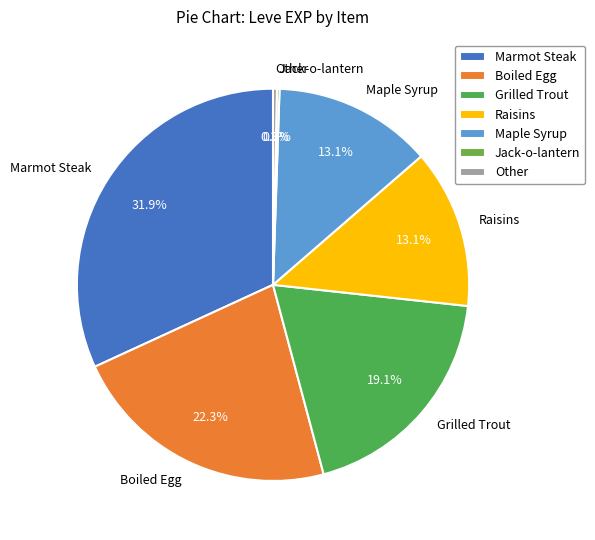

Is there any slice that represents more than half of the pie?

No